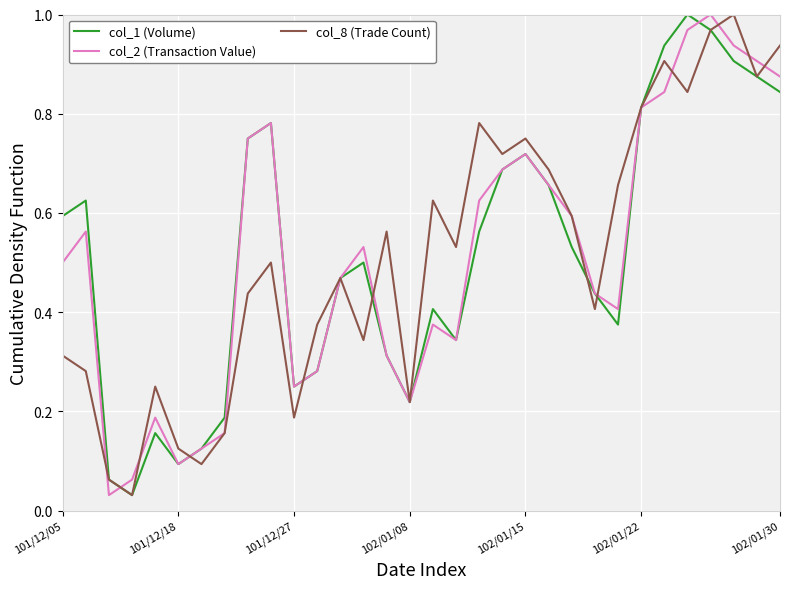

Is it true that col_1 (Volume) equals 1.2 at 102/01/30?

False